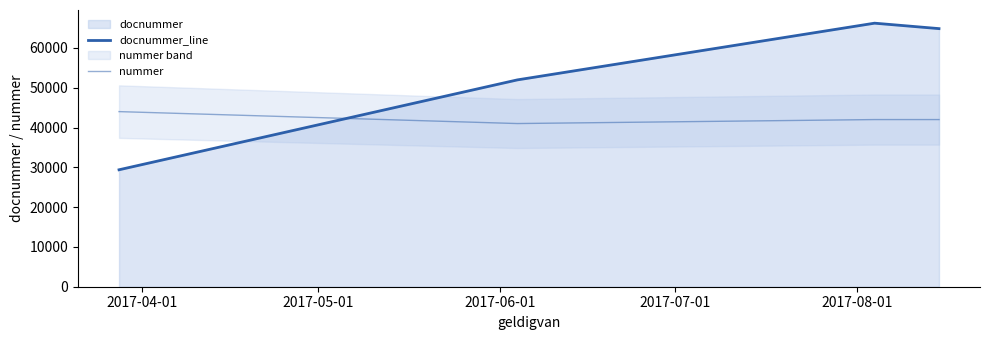

Which label corresponds to the smallest value in the chart?

2017-04-01